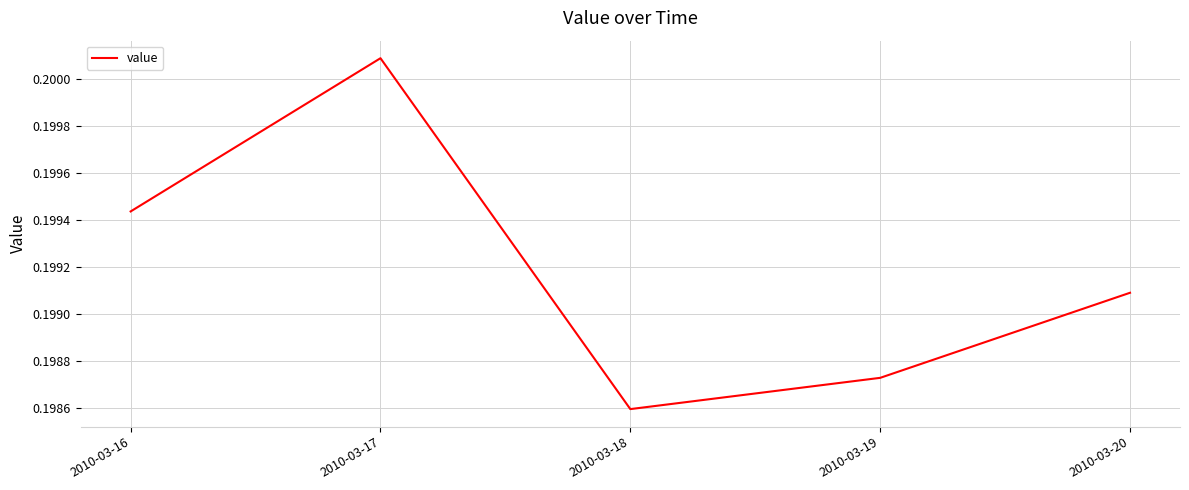

List the labels in order of value, smallest first.

2010-03-18, 2010-03-19, 2010-03-20, 2010-03-16, 2010-03-17